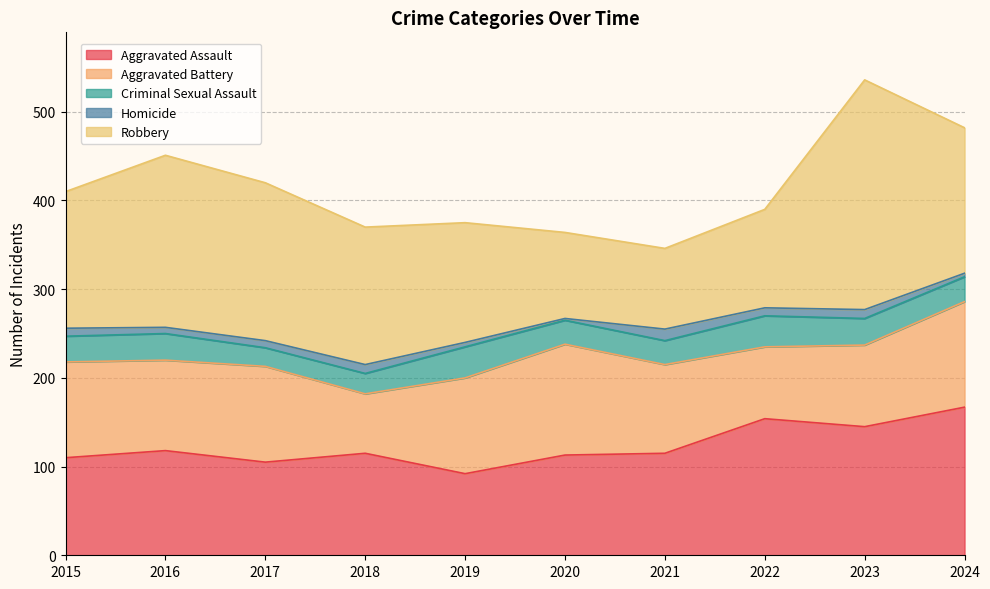

Does the chart have visible grid lines?

Yes